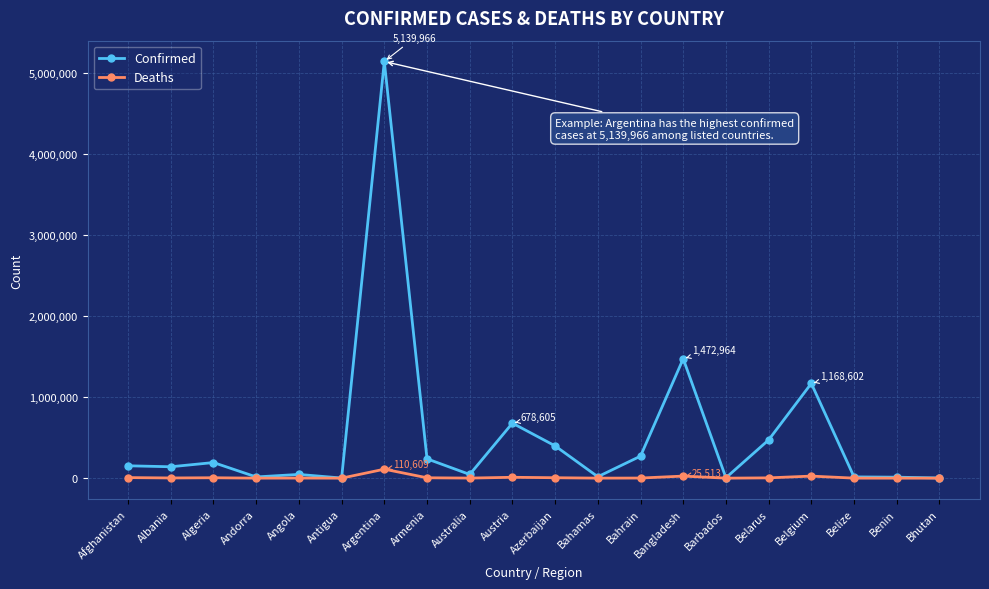

What is the difference between the maximum and minimum values in the Confirmed series?

5138426